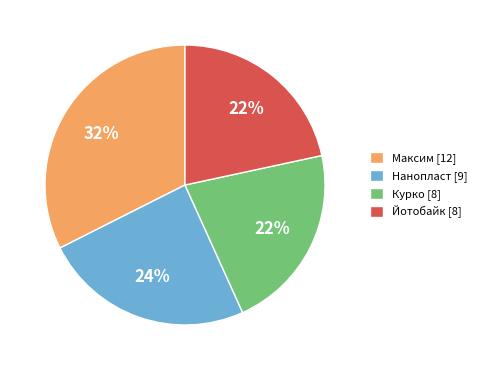

To the nearest percent, what percentage of the pie is Максим?

32%